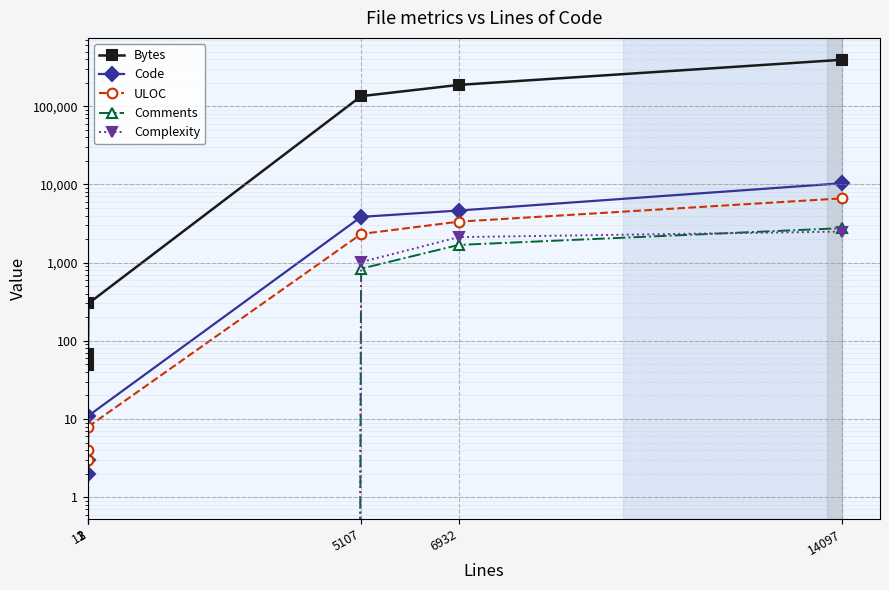

The value of Code at 14097 is 10346. True or false?

True